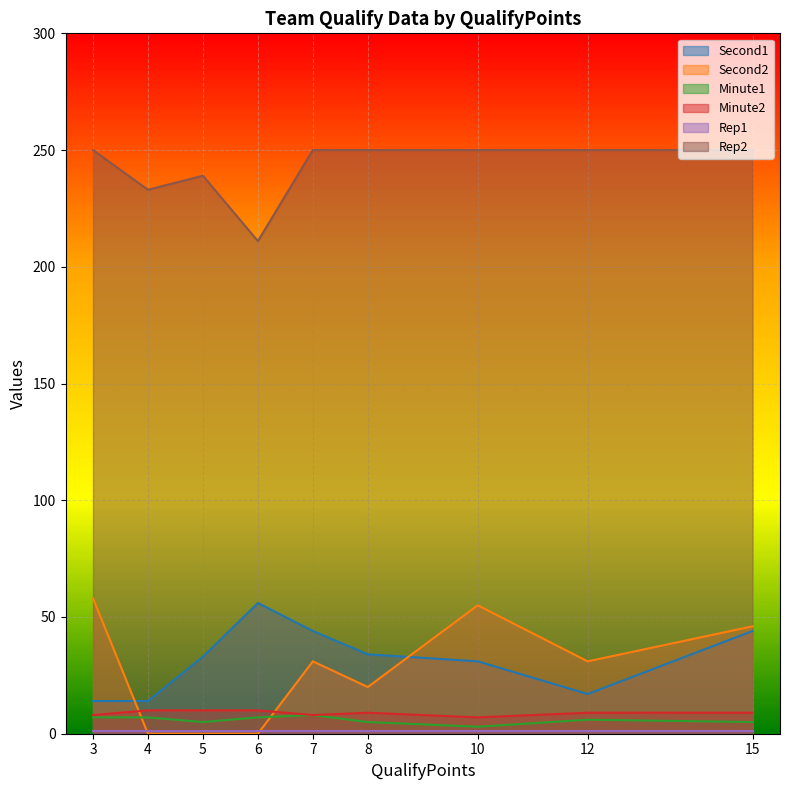

Which series changed the most between 6 and 8?

Rep2